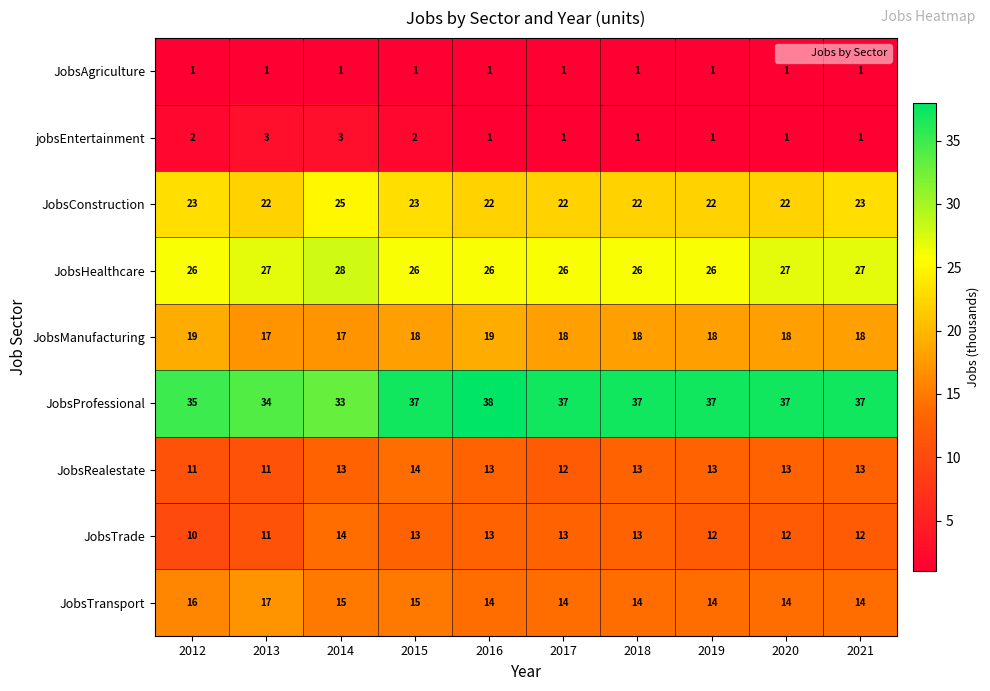

The value of JobsTrade at 2012 is 10. True or false?

True